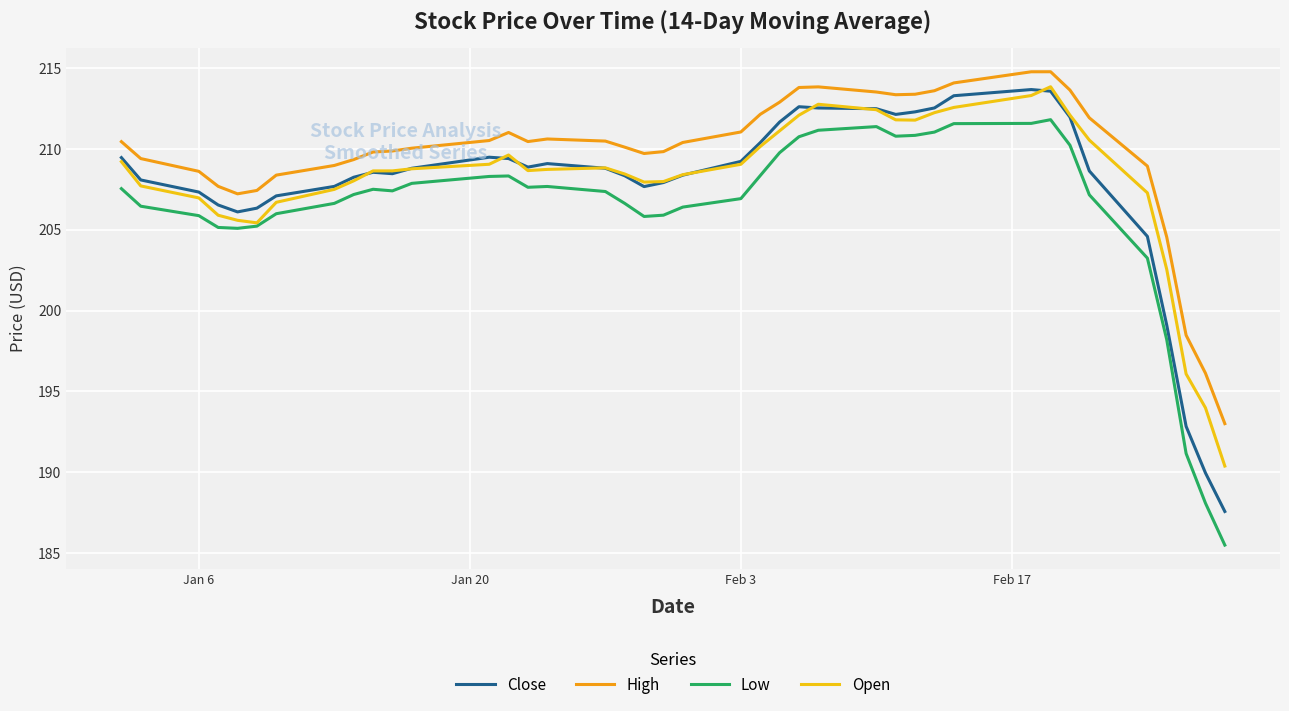

How many categories are shown in the chart?

40